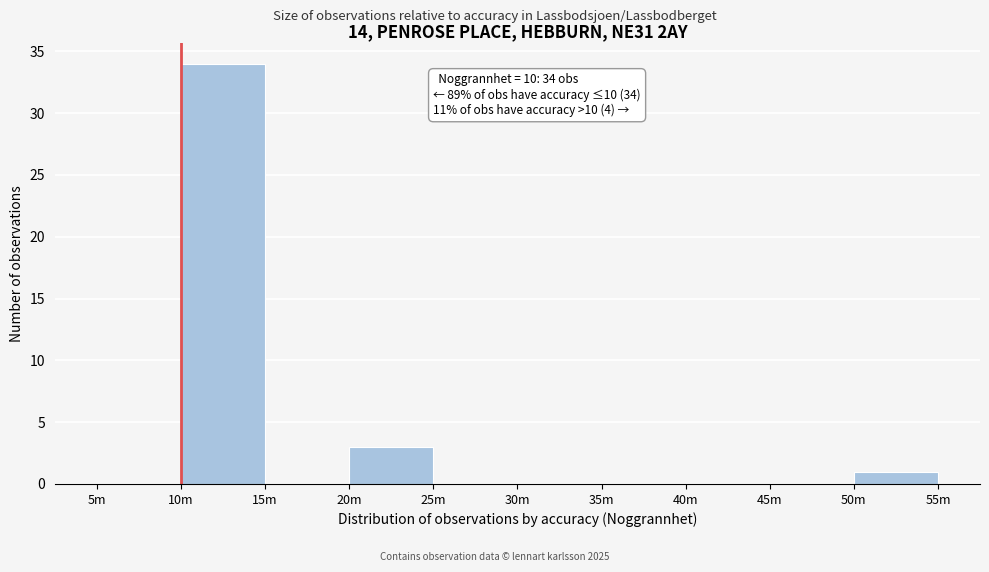

Reading right to left, extract all data points from this chart.

50m=1	45m=0	40m=0	35m=0	30m=0	25m=0	20m=3	15m=0	10m=34	5m=0